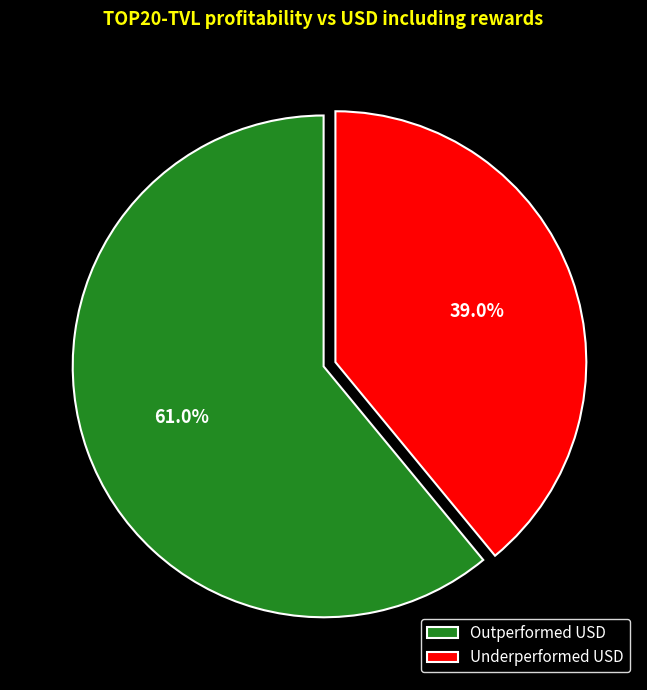

What portion of the pie excludes Underperformed USD?

61.0%